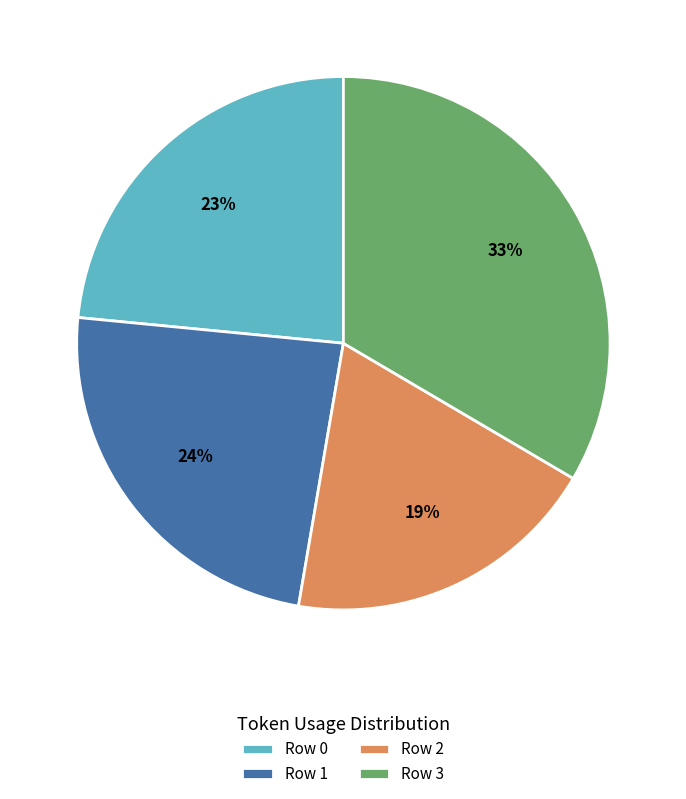

What is the largest slice in the pie chart?

Row 3